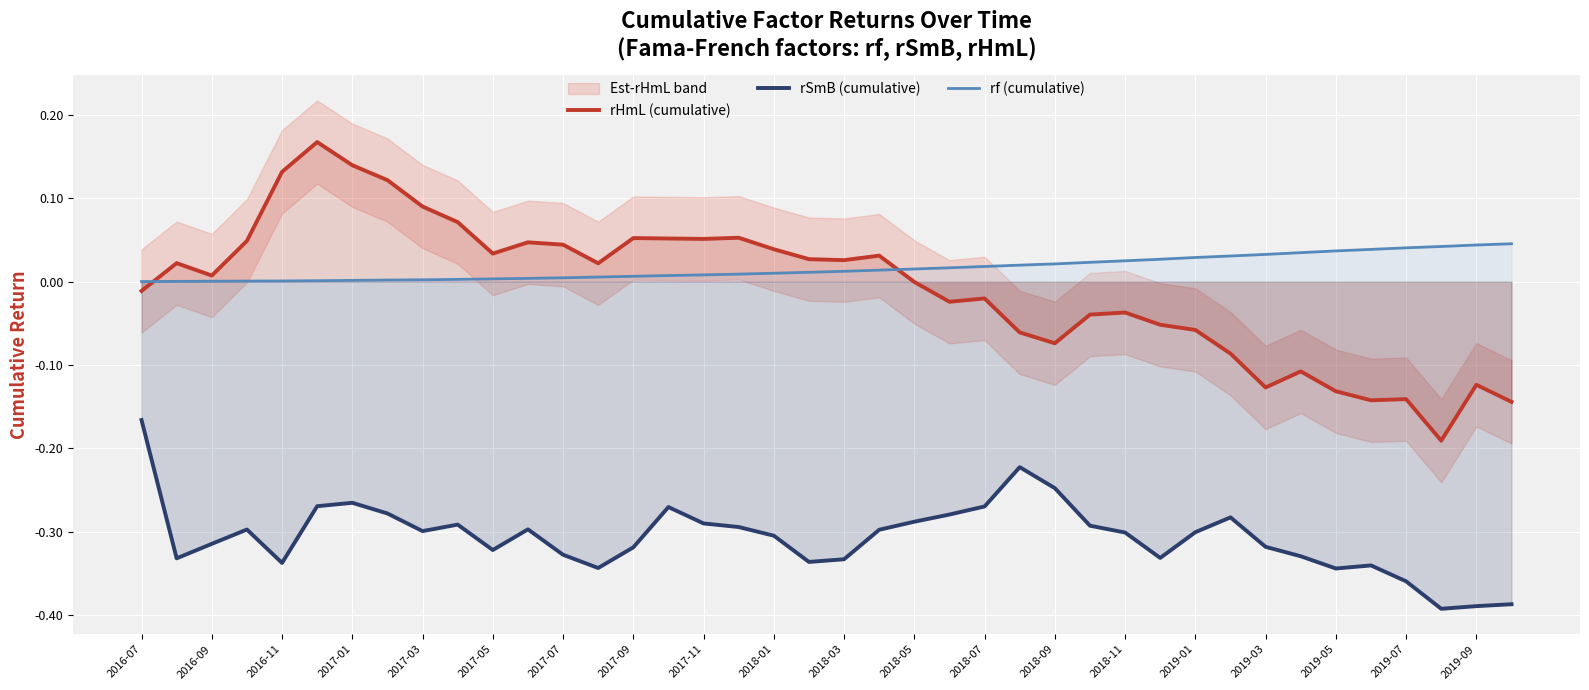

Is it true that rSmB (cumulative) equals -0.1 at 2017-09?

False